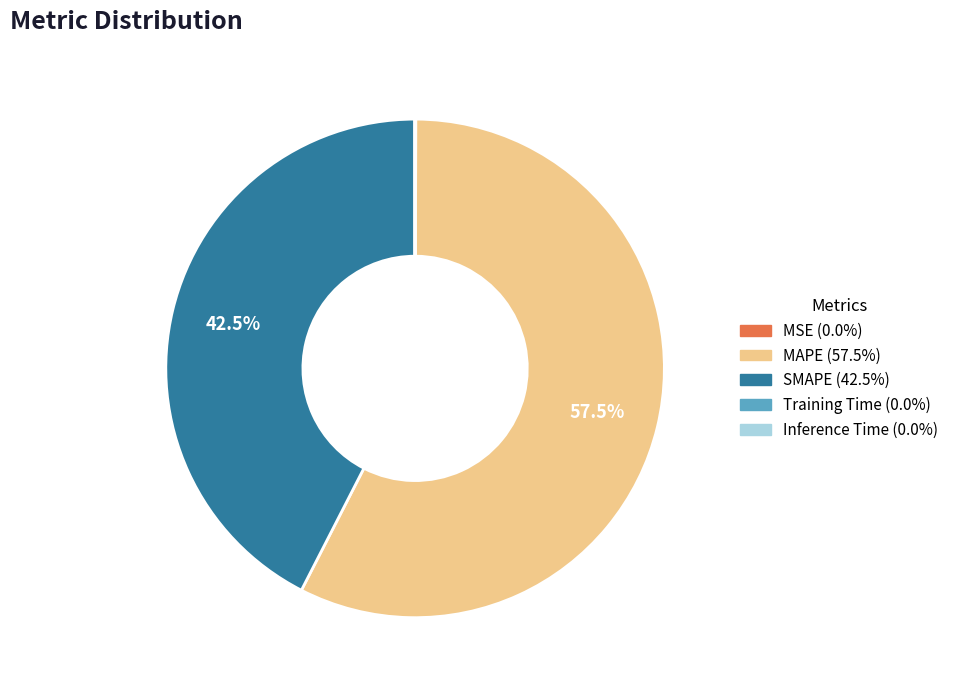

Does MAPE account for over 50% of the chart?

Yes